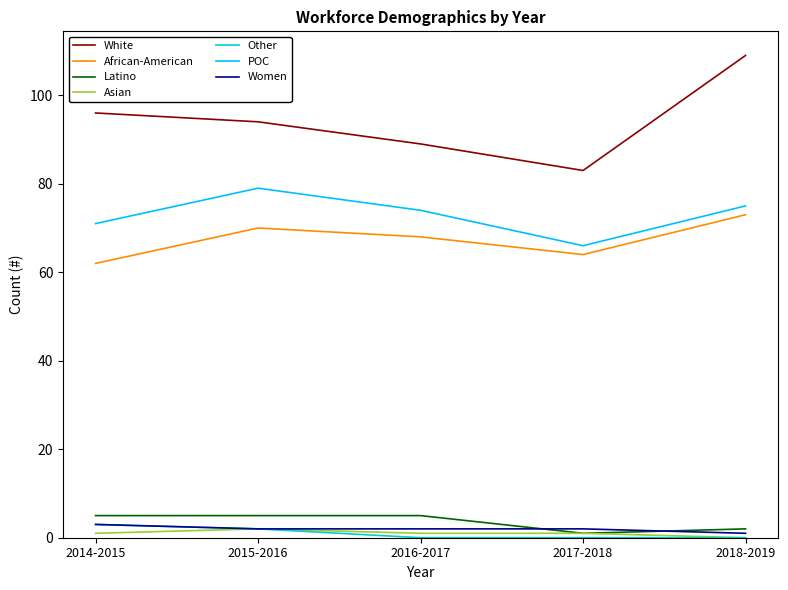

What is the average value of the Asian series?

1